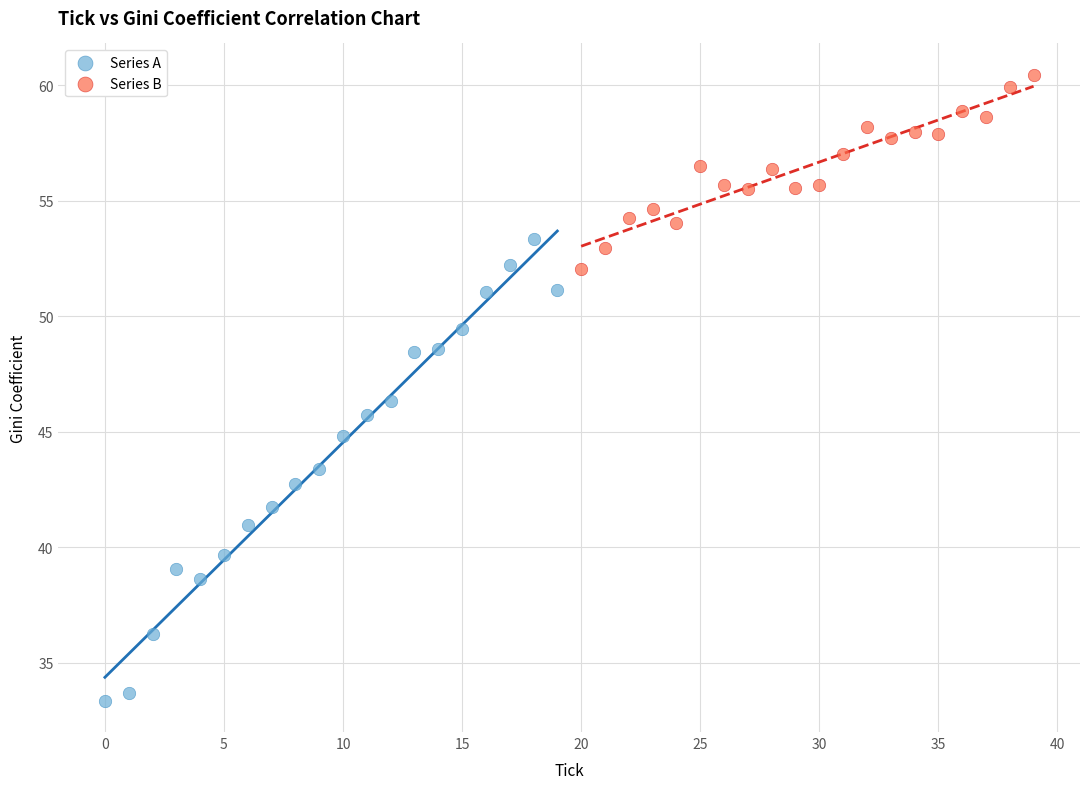

Which series reaches the maximum Y coordinate?

Series B